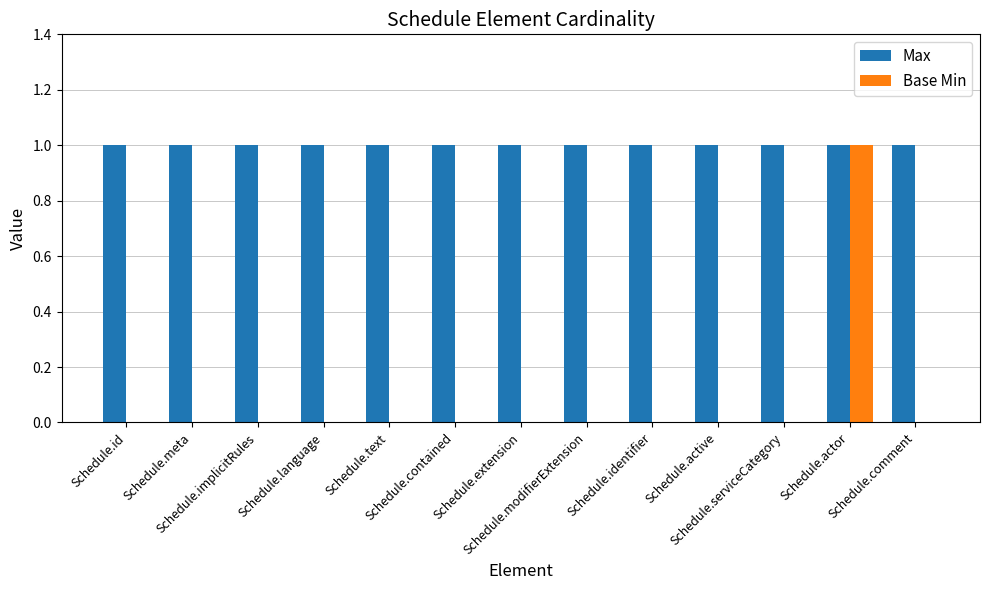

Which series has the largest total across all categories?

Max